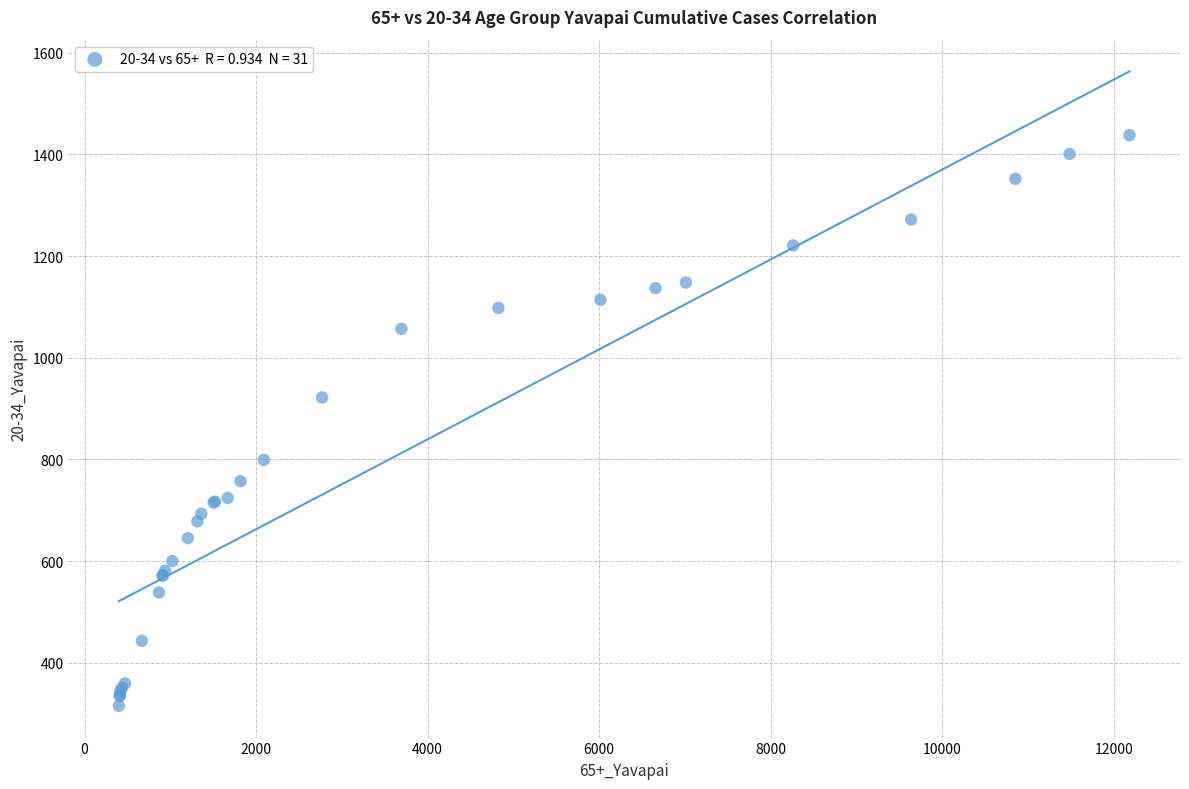

What Y value in the scatter plot is closest to 876?

922